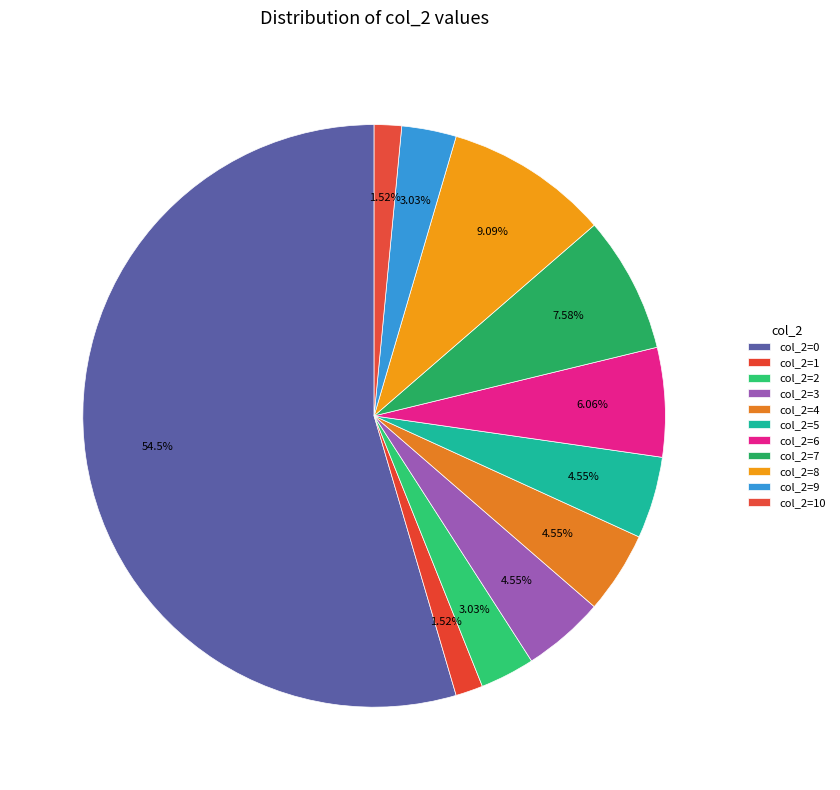

Count the number of slices in the pie.

11